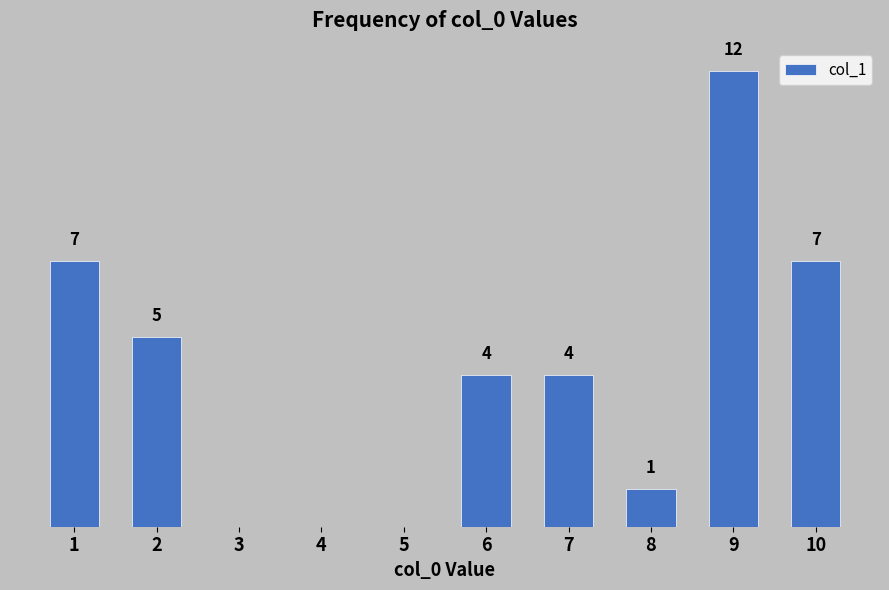

Rank the categories by value from lowest to highest.

3, 4, 5, 8, 6, 7, 2, 1, 10, 9